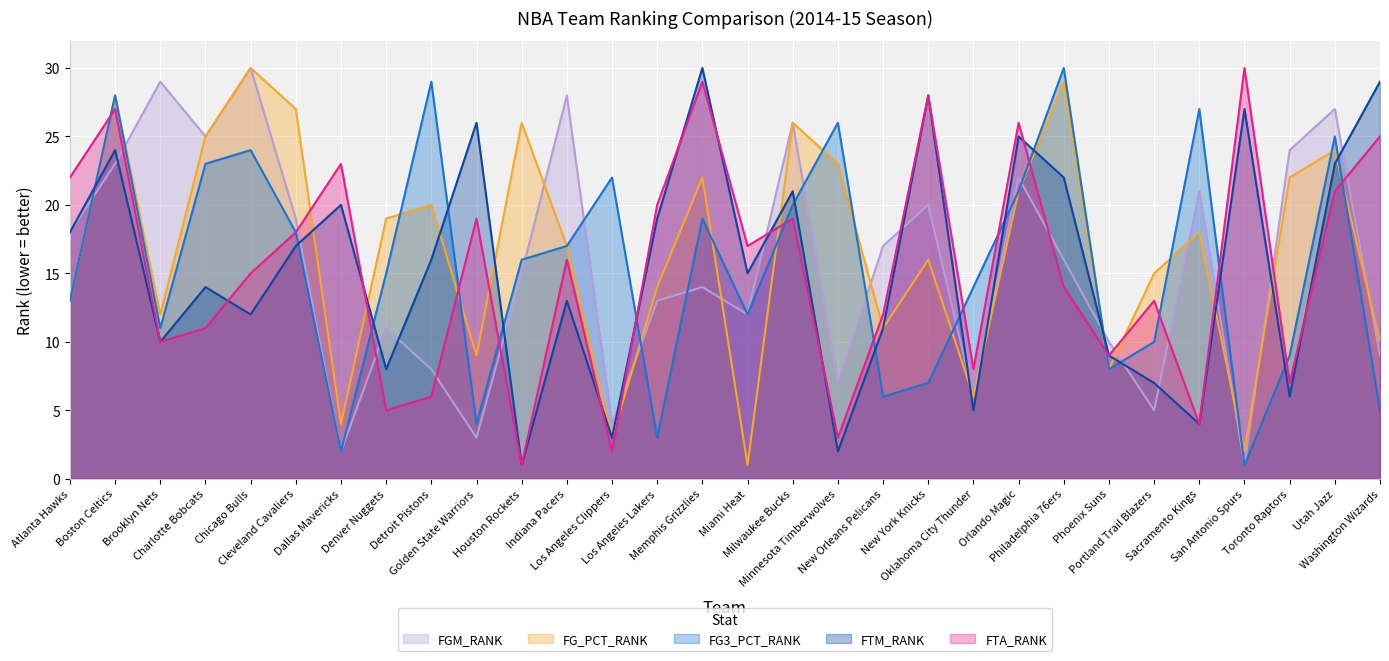

How many values in the FTA_RANK series are below 16?

15